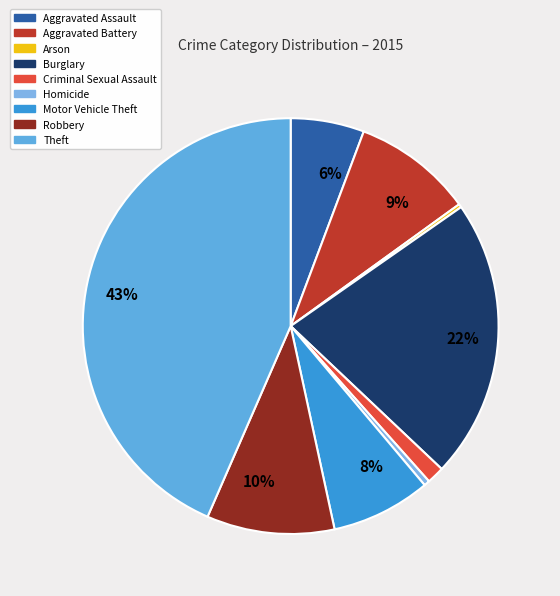

Is there a majority slice in this chart?

No